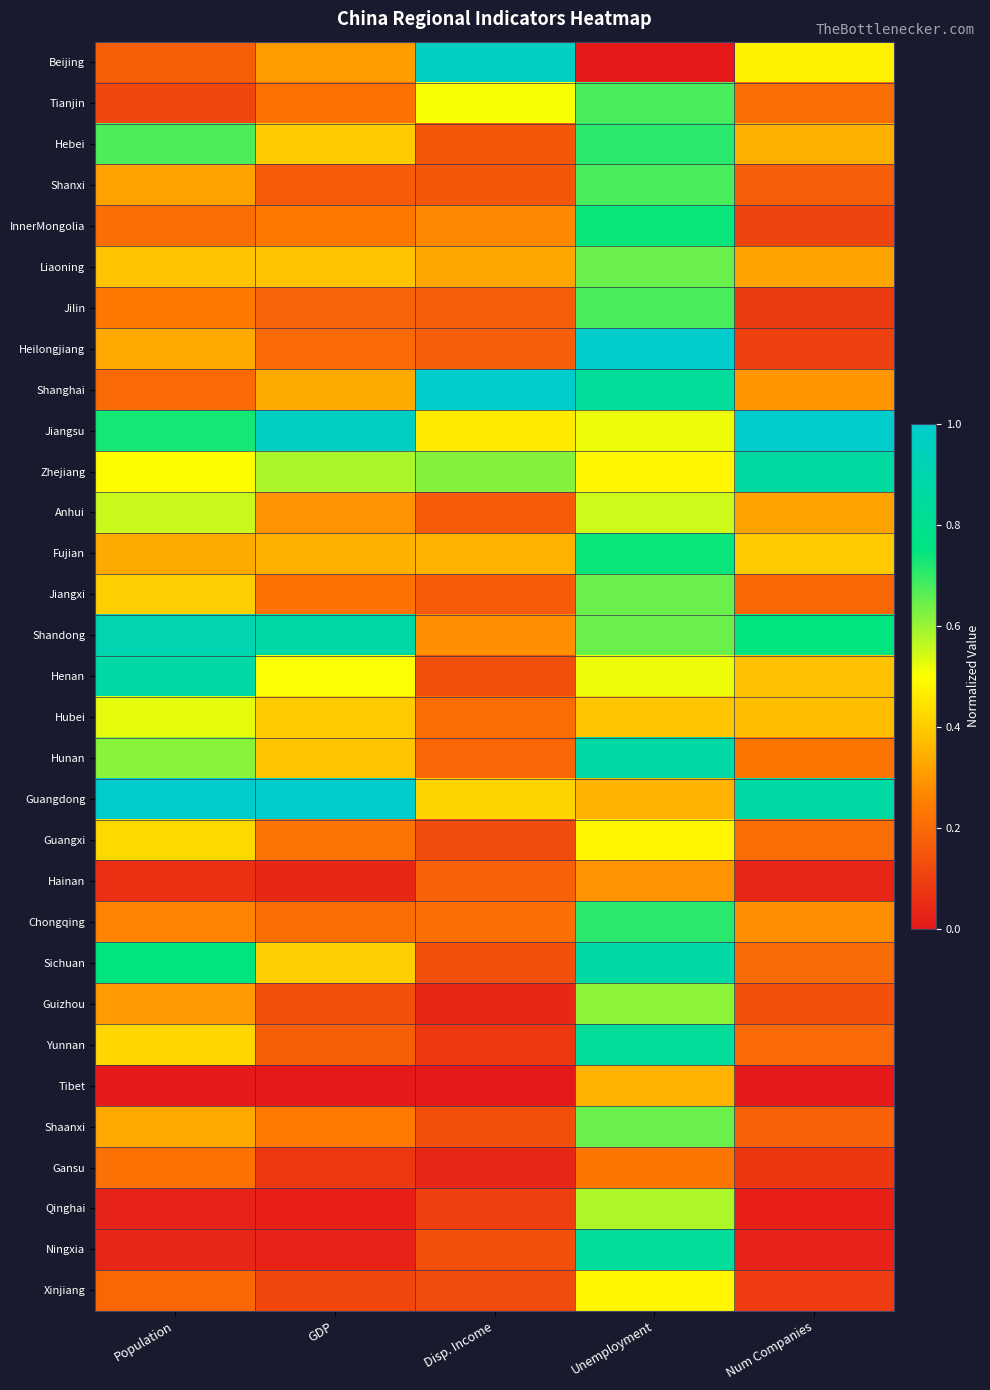

Which series has the largest range (max minus min)?

Beijing